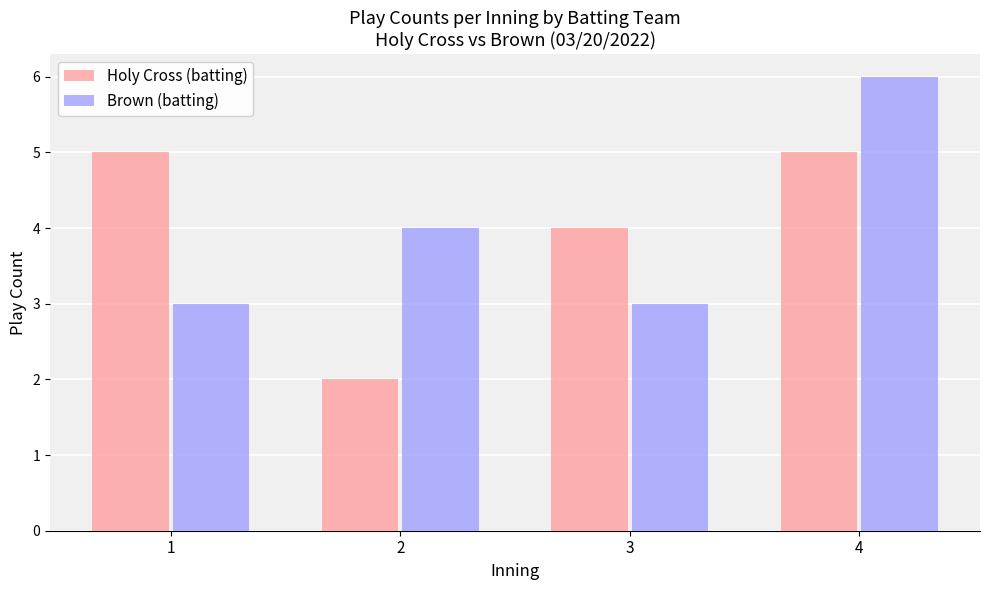

Does the chart contain any negative values?

No